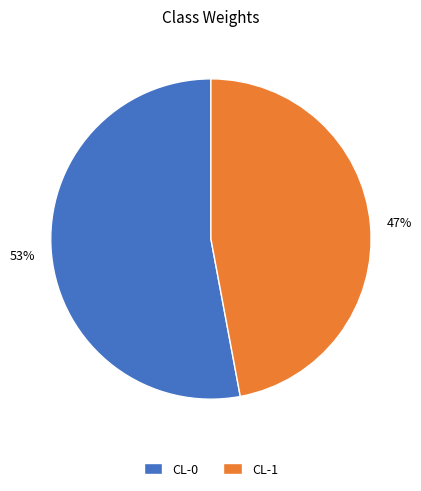

What percentage is the CL-1 slice, to the nearest percent?

47%